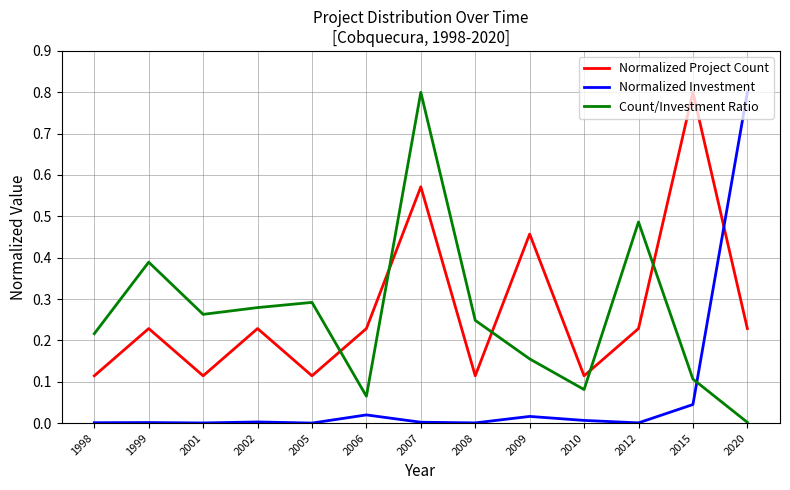

Which category has the highest value in the Normalized Project Count series?

2015